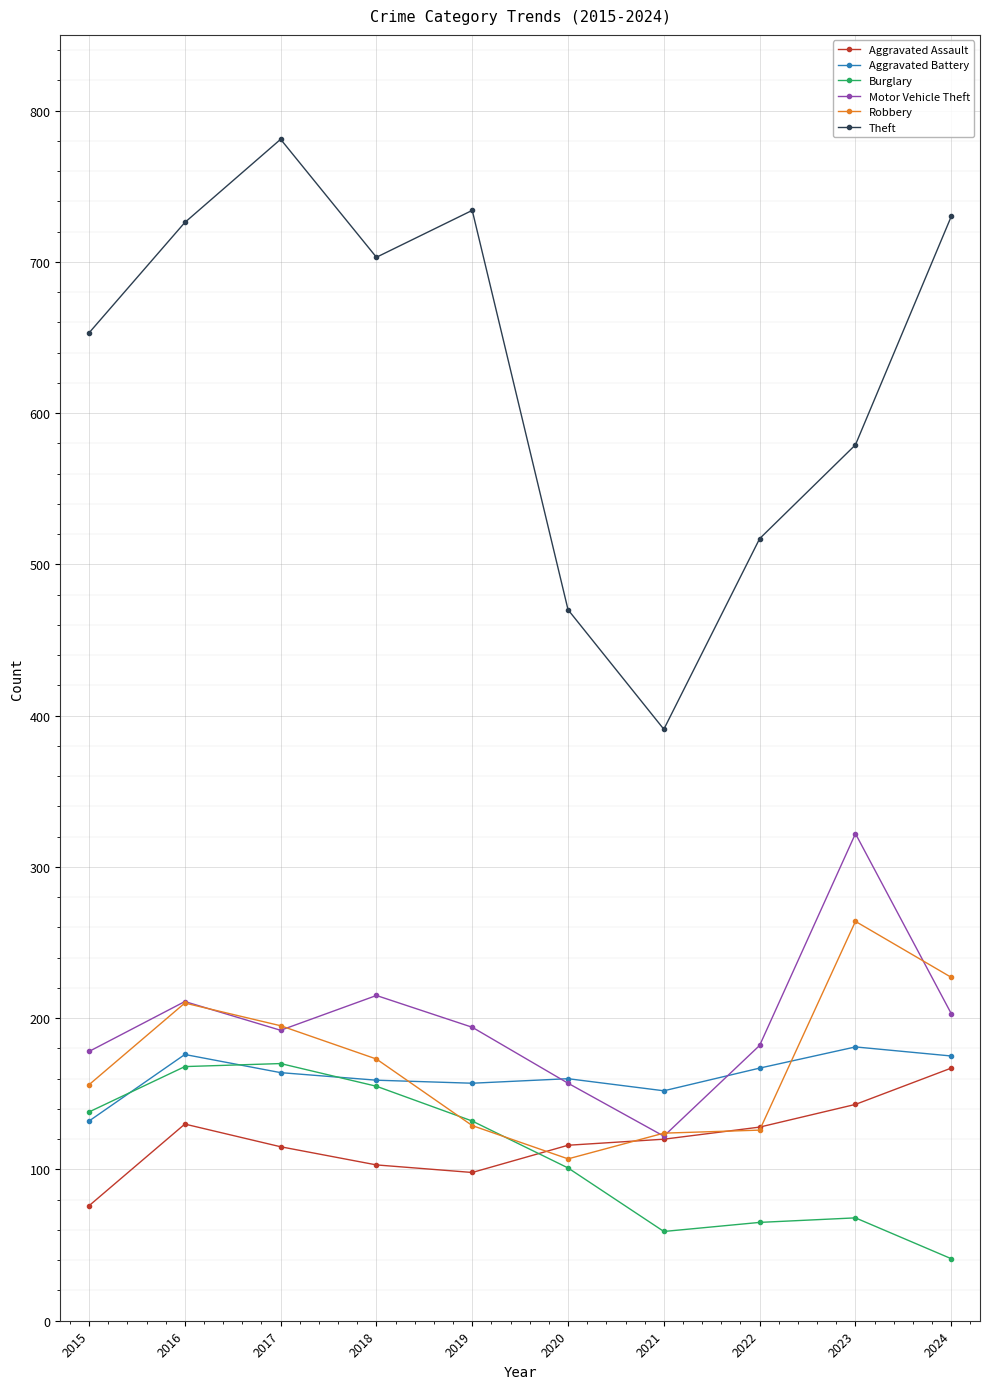

True or false: Burglary has a value of 155 at 2018.

True